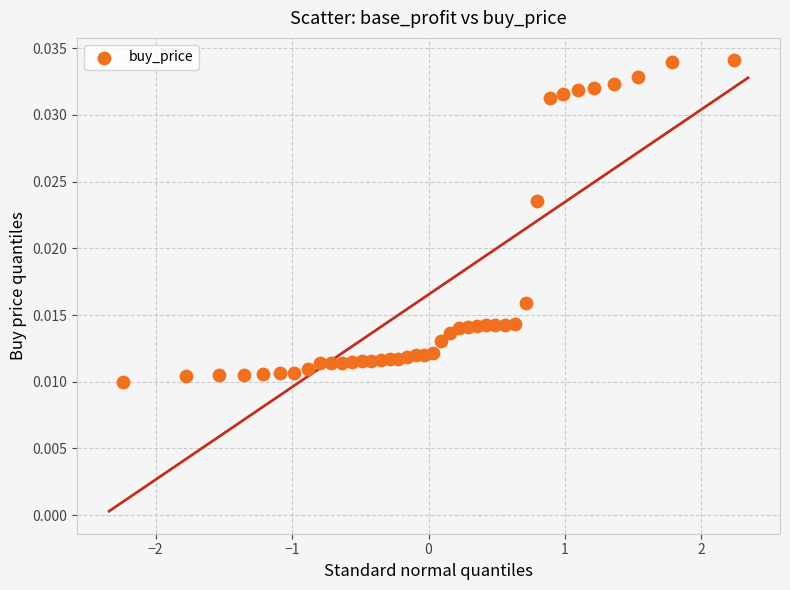

What is the range of X values (max minus min)?

4.5